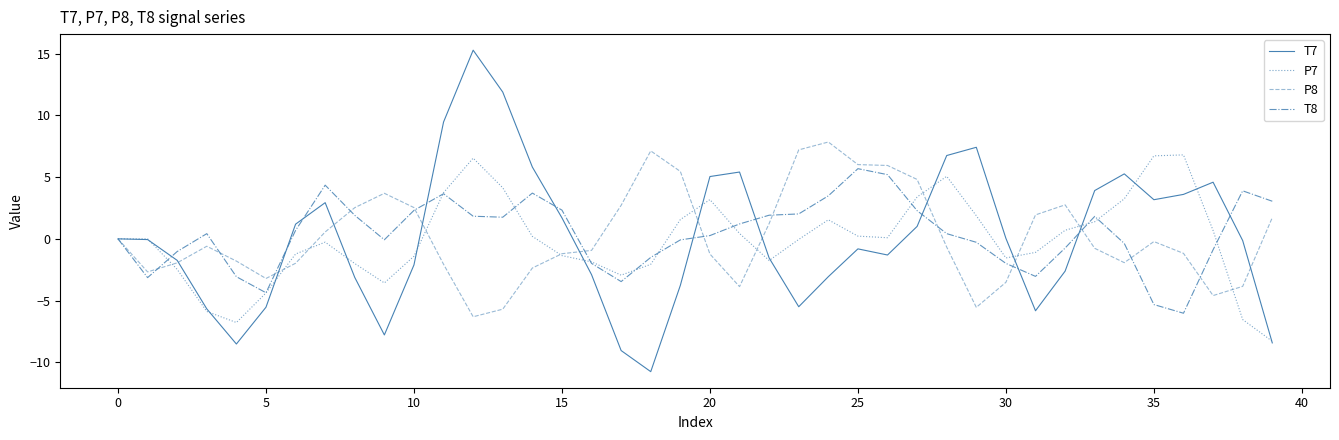

What is the minimum value for T7?

-10.8